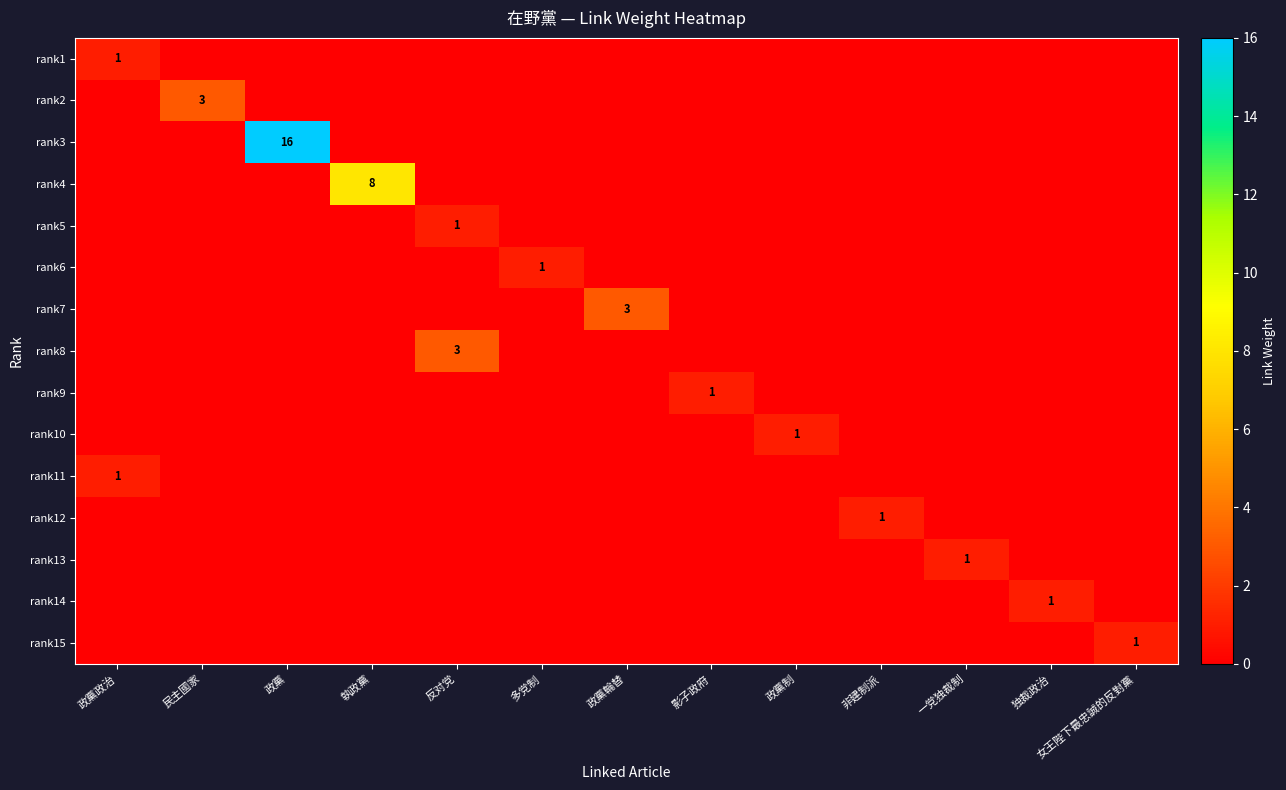

The value of rank9 at 政黨制 is 0. True or false?

True